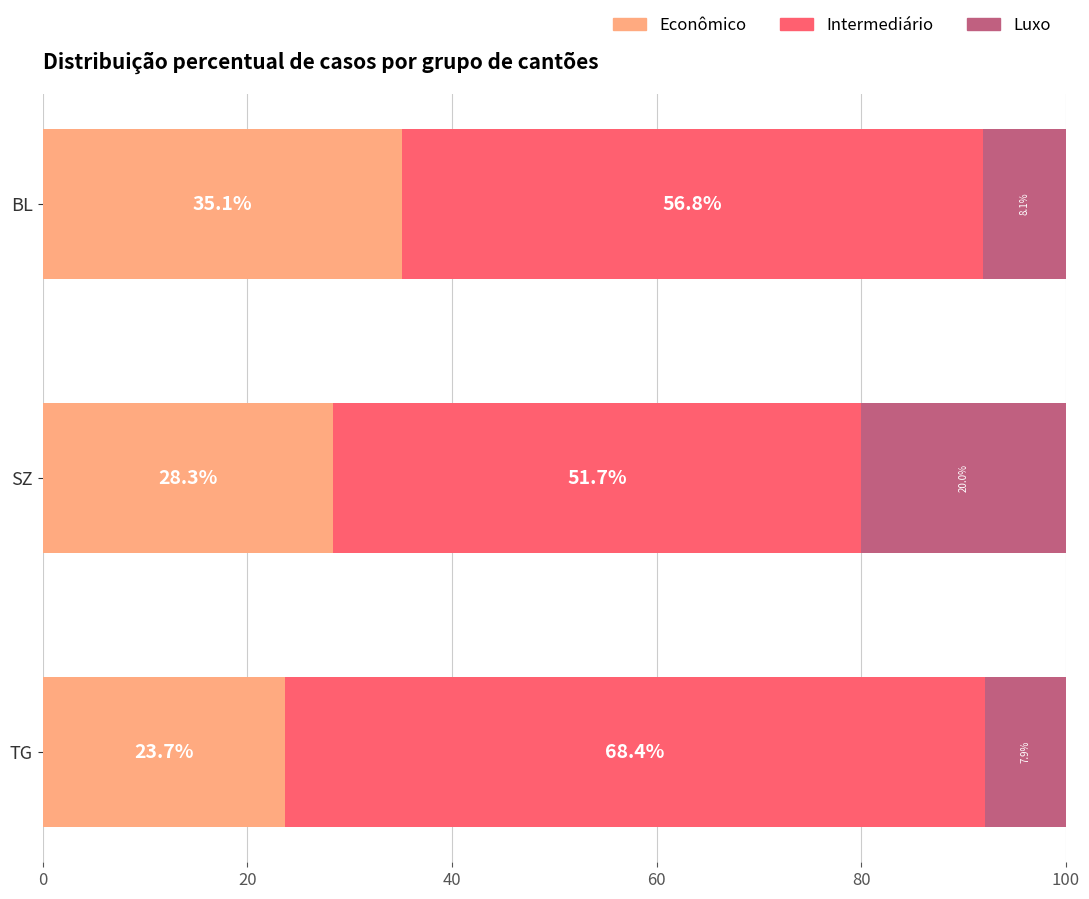

Which category has the highest value in the Econômico series?

BL